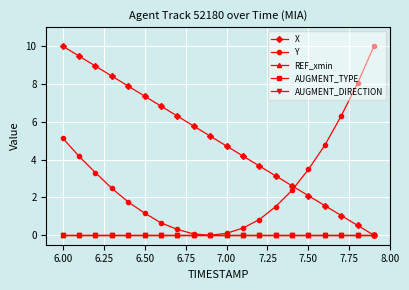

Which series has the widest spread of values?

X